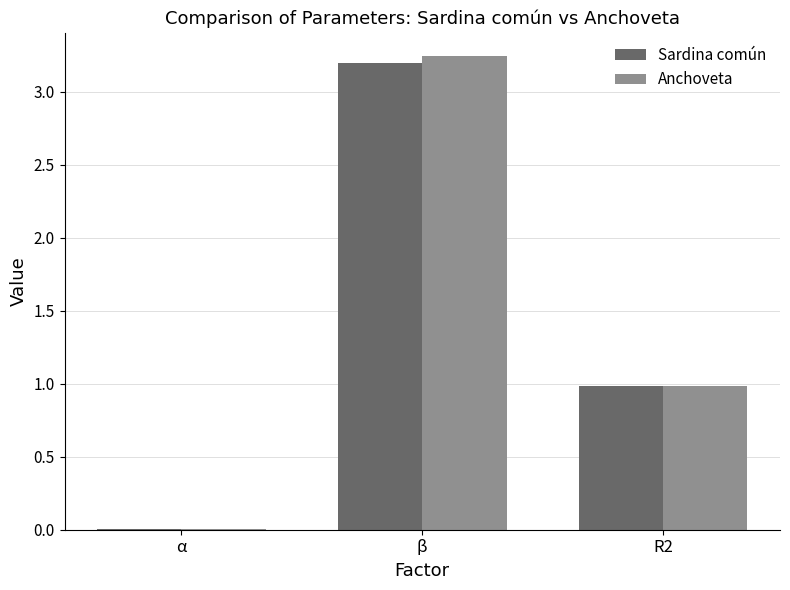

Count the number of categories in the chart.

3